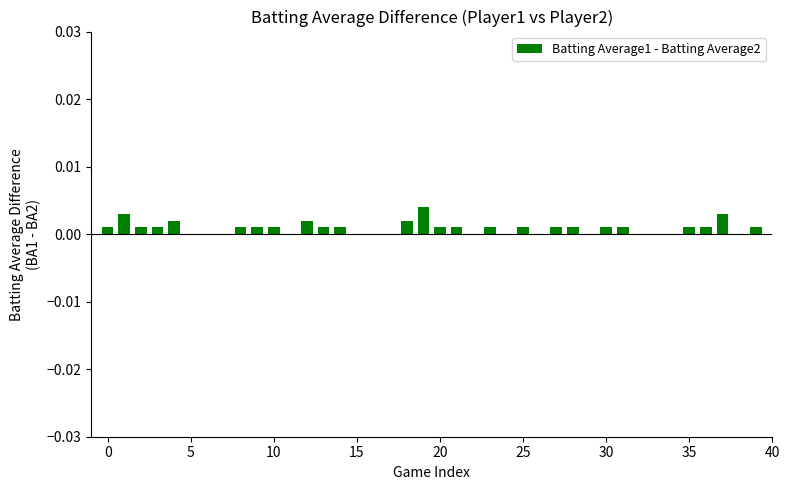

How many series are shown in this chart?

1